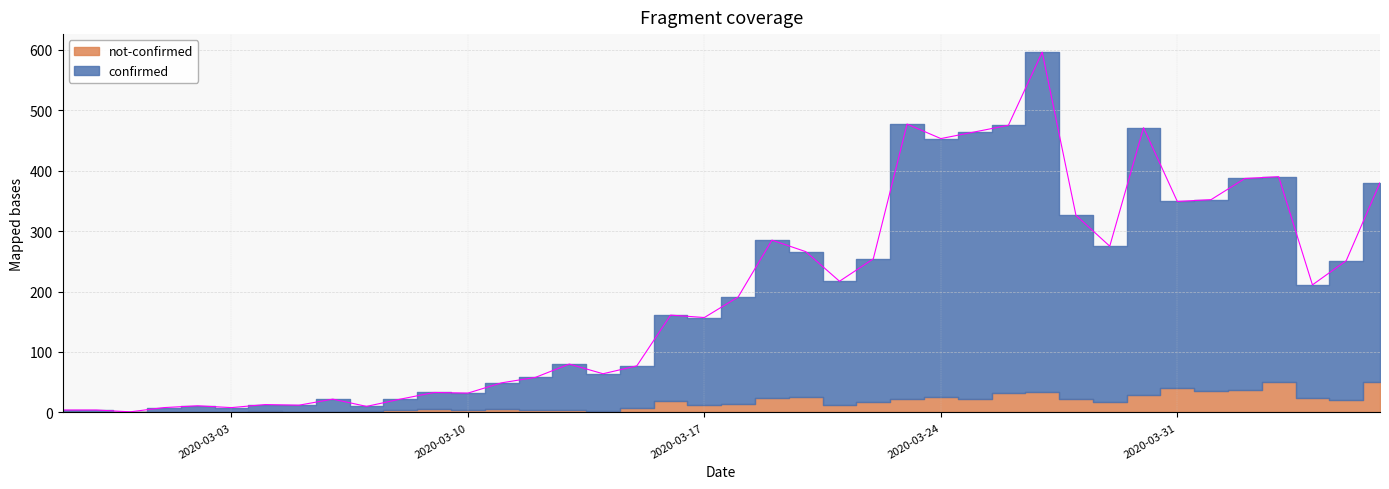

List the labels in order of value, largest first.

2020-03-27, 2020-03-23, 2020-03-26, 2020-03-30, 2020-03-25, 2020-03-24, 2020-04-03, 2020-04-02, 2020-04-06, 2020-04-01, 2020-03-31, 2020-03-28, 2020-03-19, 2020-03-29, 2020-03-20, 2020-03-22, 2020-04-05, 2020-03-21, 2020-04-04, 2020-03-18, 2020-03-16, 2020-03-17, 2020-03-13, 2020-03-15, 2020-03-14, 2020-03-12, 2020-03-11, 2020-03-09, 2020-03-10, 2020-03-06, 2020-03-08, 2020-03-04, 2020-03-05, 2020-03-02, 2020-03-07, 2020-03-01, 2020-03-03, 2020-02-27, 2020-02-28, 2020-02-29